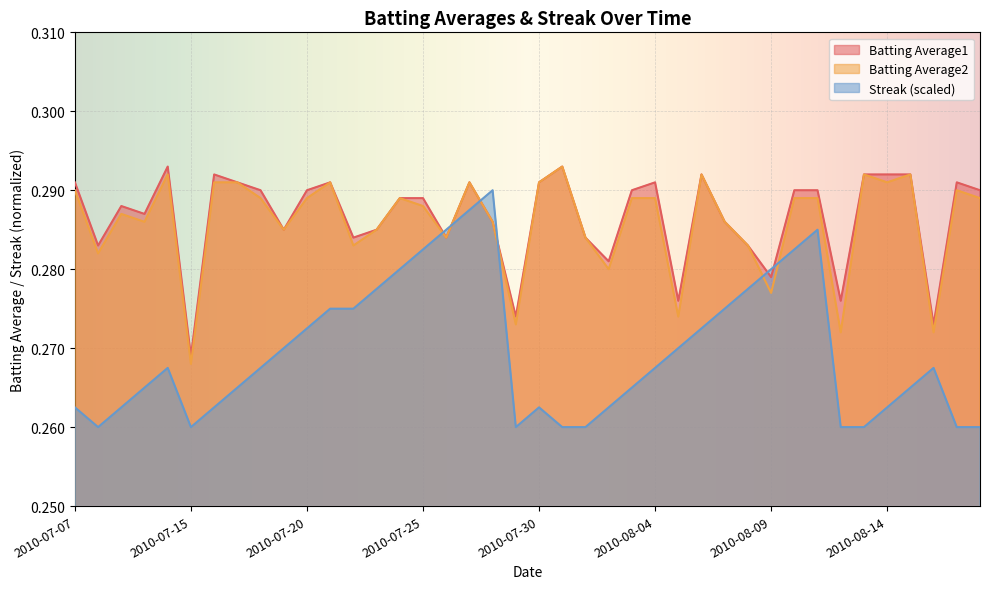

Which series has the largest total across all categories?

Batting Average1